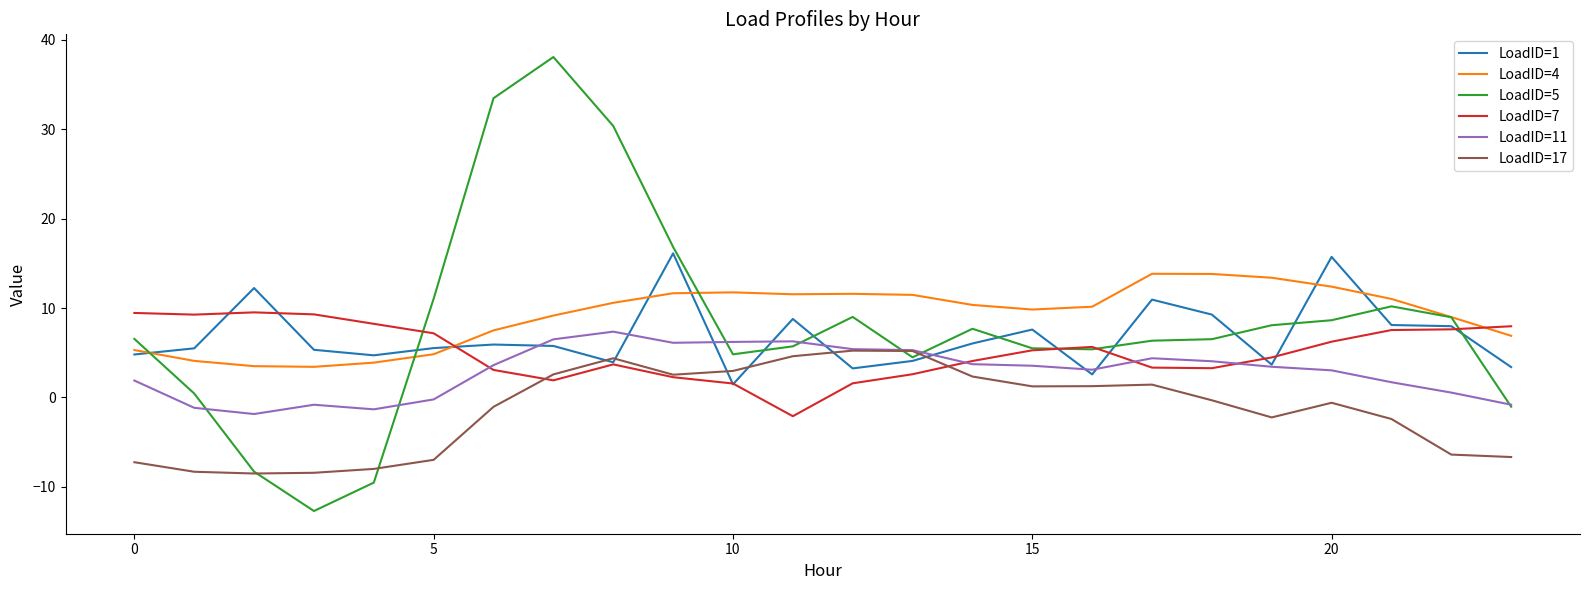

What is the lowest value of the LoadID=7 series?

-2.1